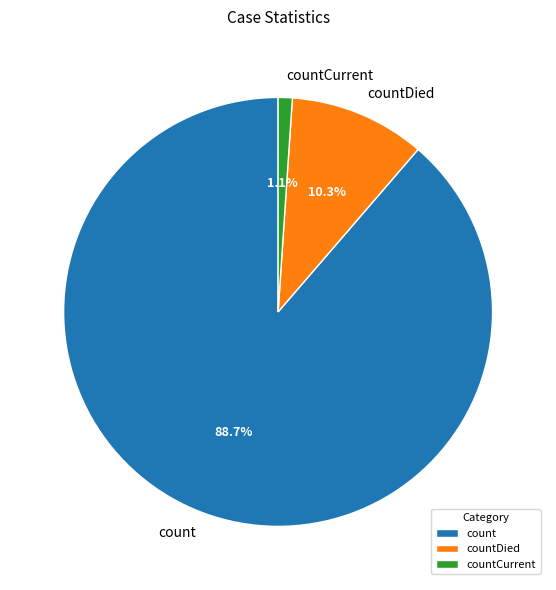

Count the number of slices in the pie.

3